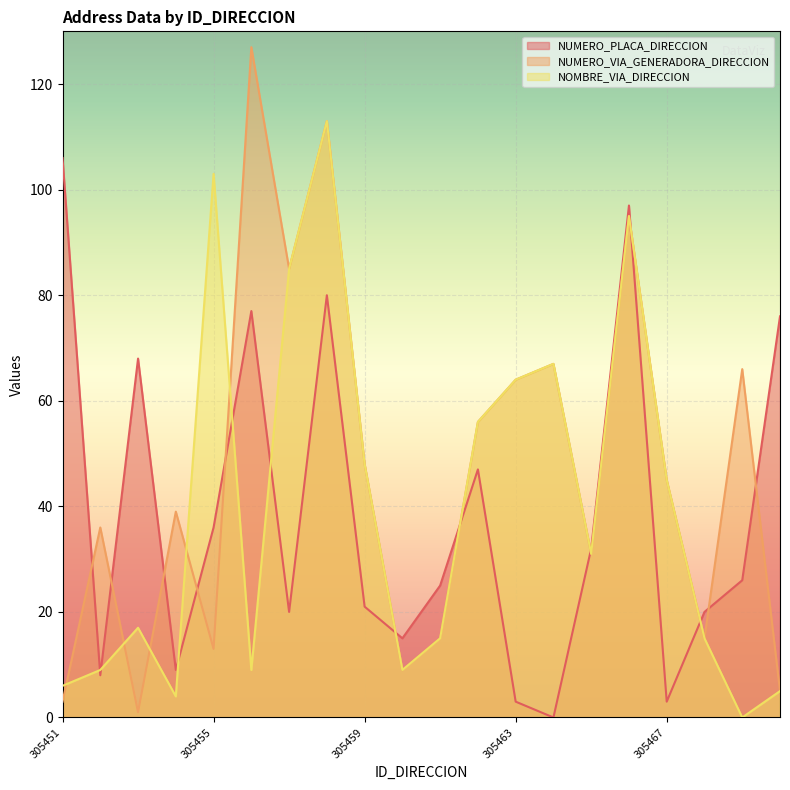

Rank the categories by NUMERO_PLACA_DIRECCION value from highest to lowest.

305451, 305466, 305458, 305456, 305470, 305453, 305462, 305455, 305465, 305469, 305461, 305459, 305457, 305468, 305460, 305454, 305452, 305463, 305467, 305464